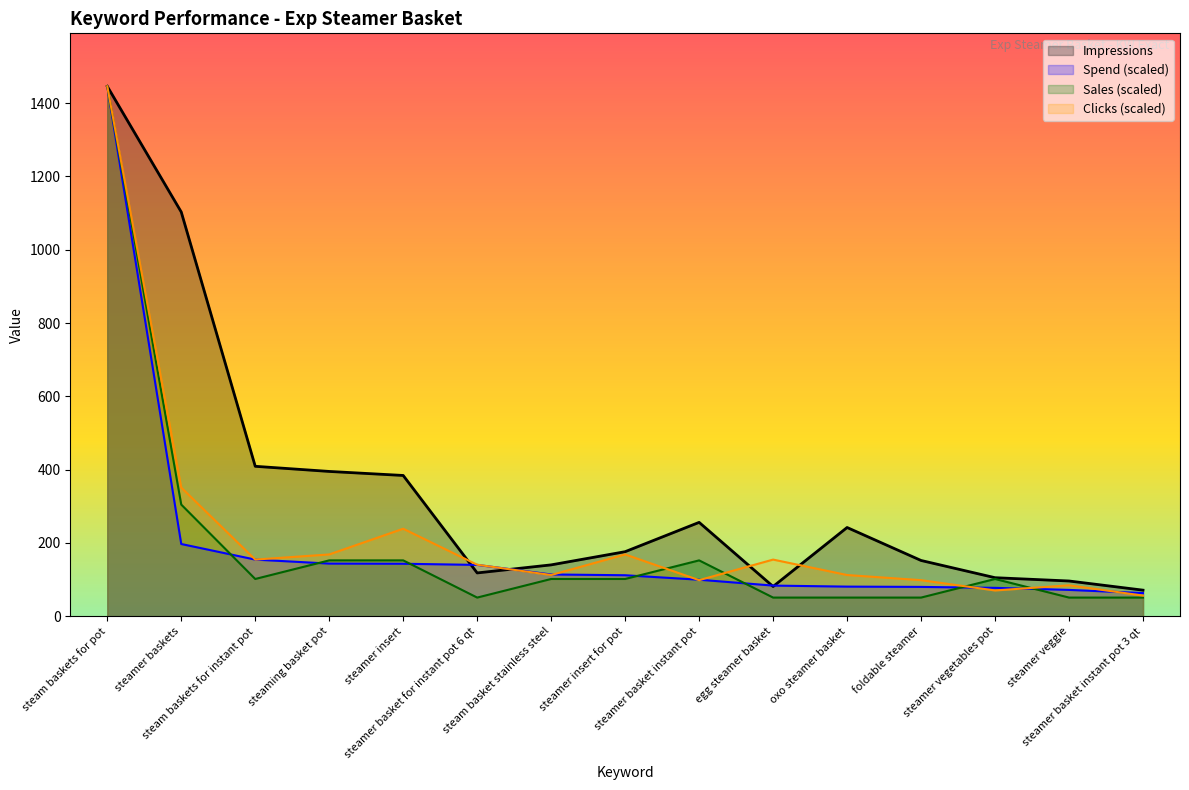

True or false: Spend has a value of 1446.0 at steam baskets for pot.

True